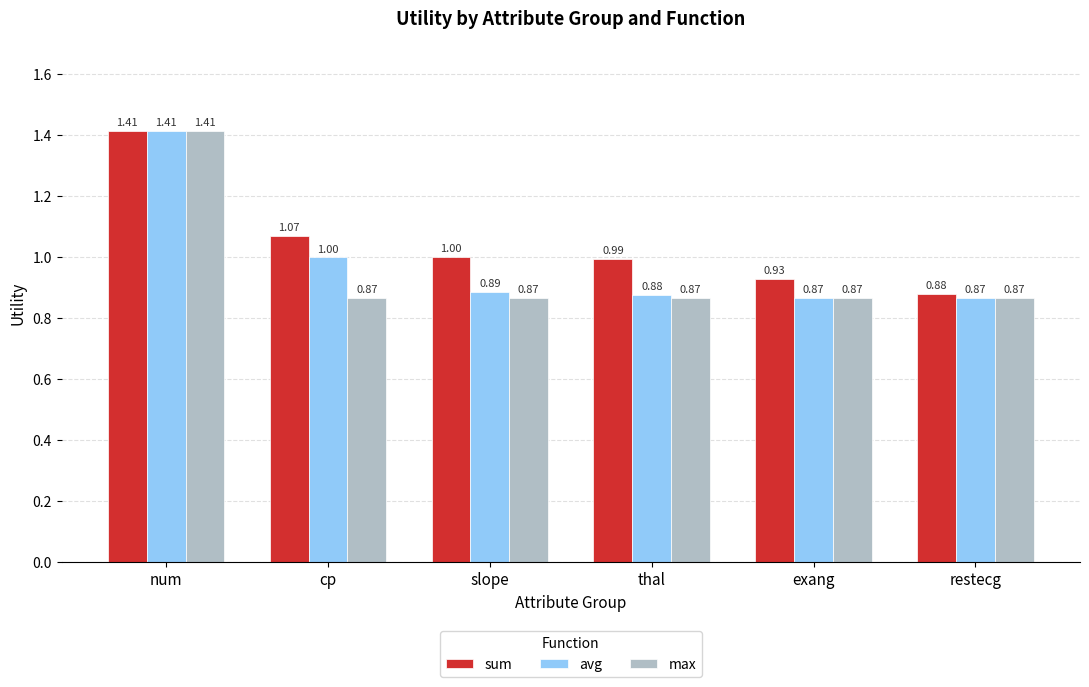

What is the difference between the maximum and minimum values in the sum series?

0.5